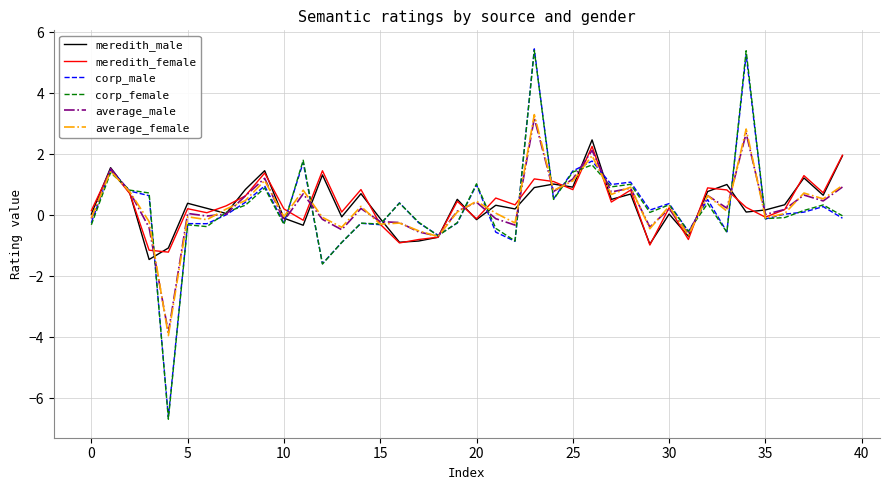

What is the minimum value for meredith_female?

-1.2